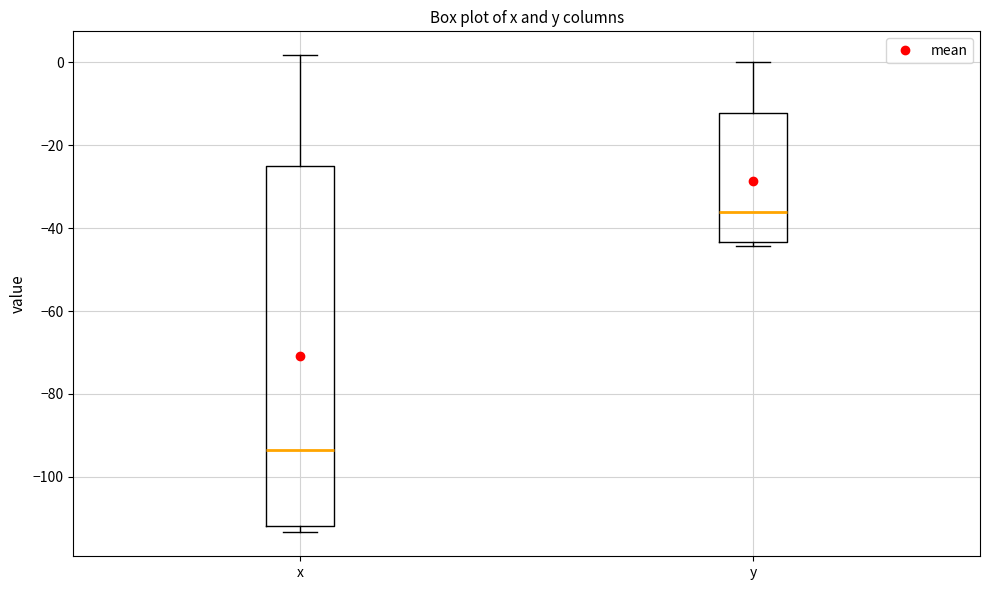

Which box's median line is the lowest?

x